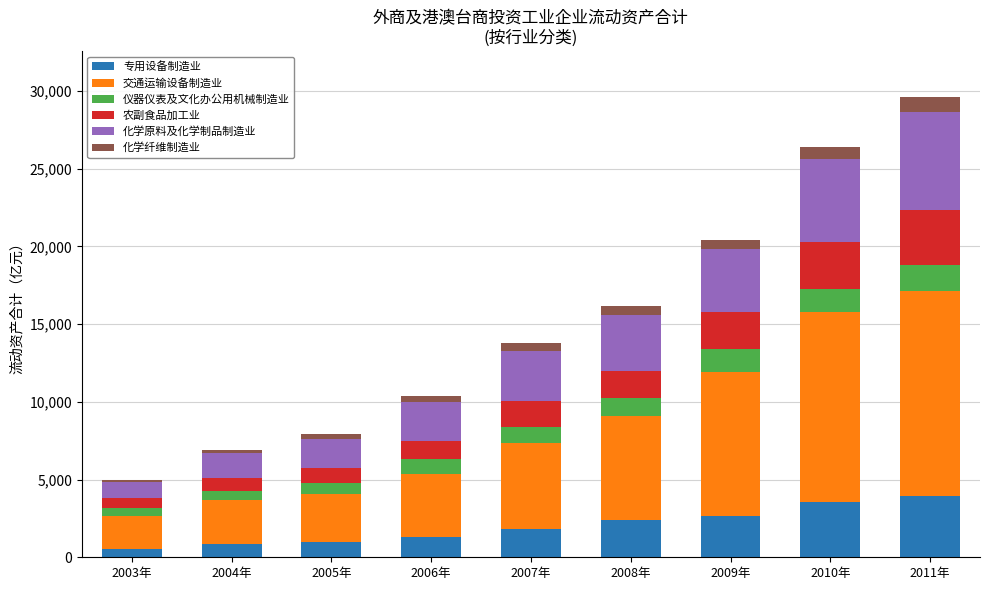

Is it true that 专用设备制造业 equals 2685.1 at 2009年?

True